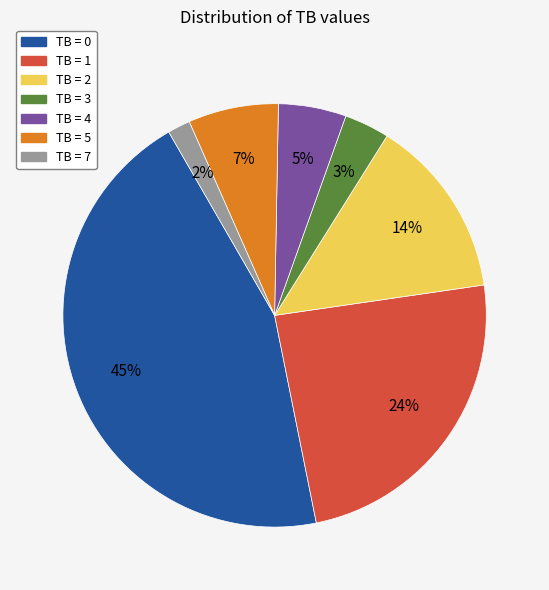

Combined, do TB = 2 and TB = 5 account for over 50%?

No